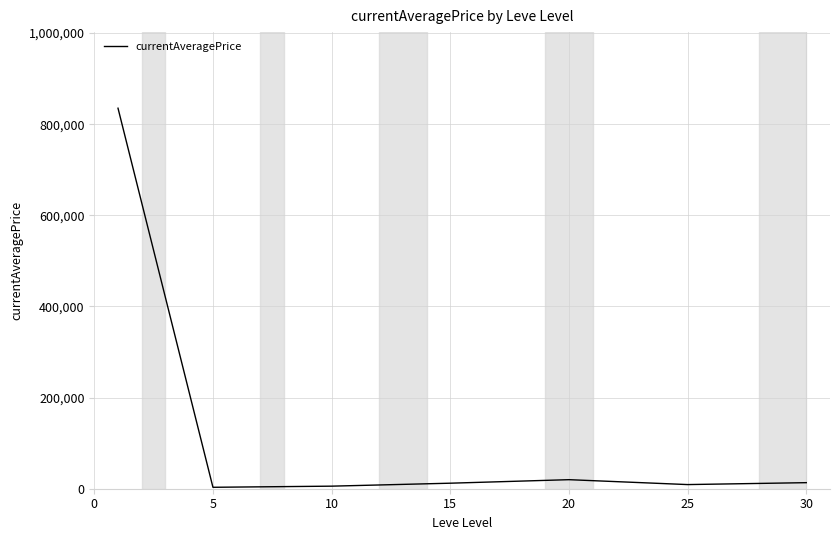

What is the average value?

128332.6